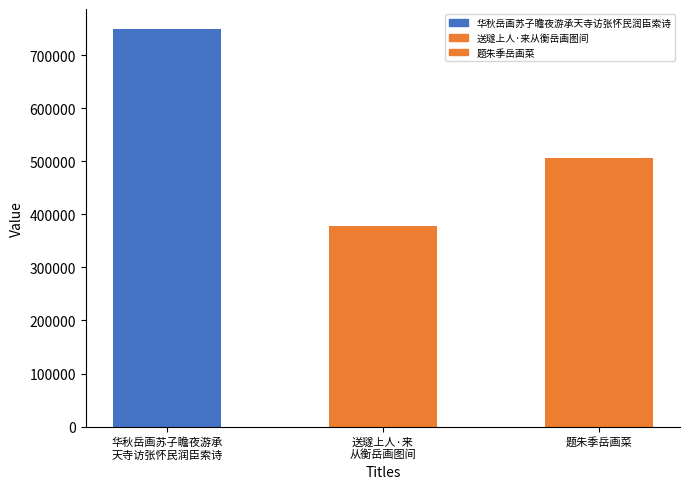

Reading right to left, transcribe all the data shown in this chart.

题朱季岳画菜=506611	送璲上人·来
从衡岳画图间=377133	华秋岳画苏子瞻夜游承
天寺访张怀民润臣索诗=749356